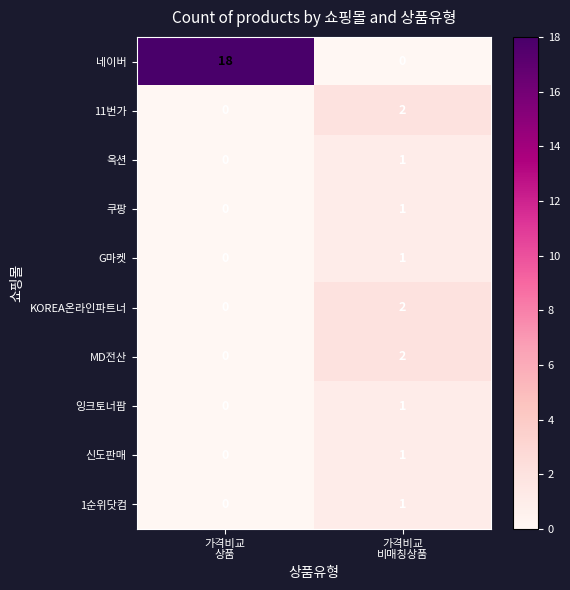

Which series has the widest spread of values?

네이버